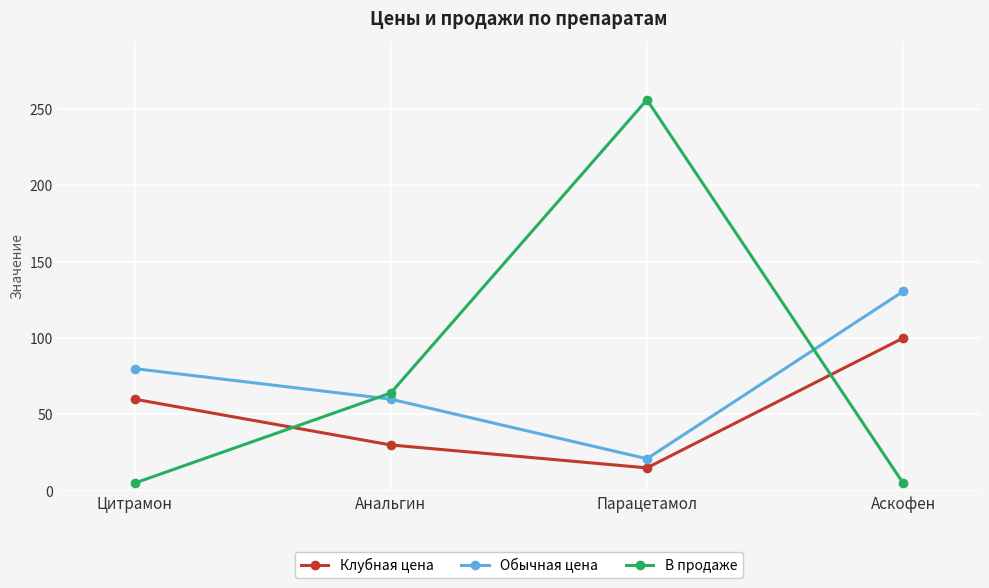

Is it true that Обычная цена equals 28.9 at Цитрамон?

False